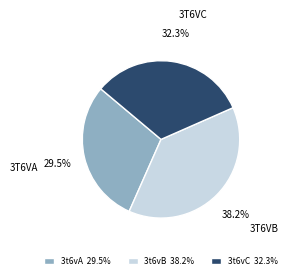

What is the largest slice in the pie chart?

3t6vB